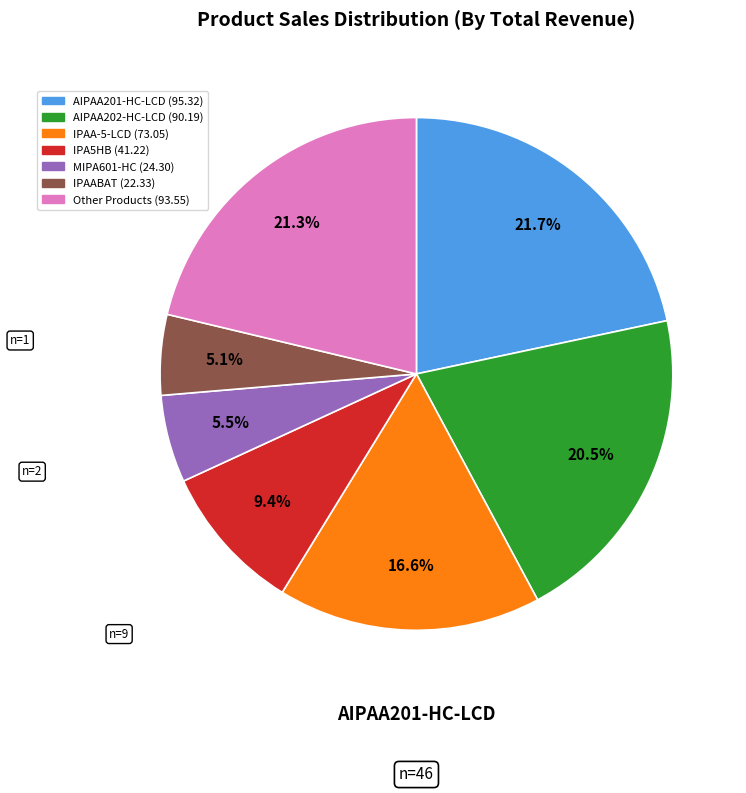

Is there a majority slice in this chart?

No